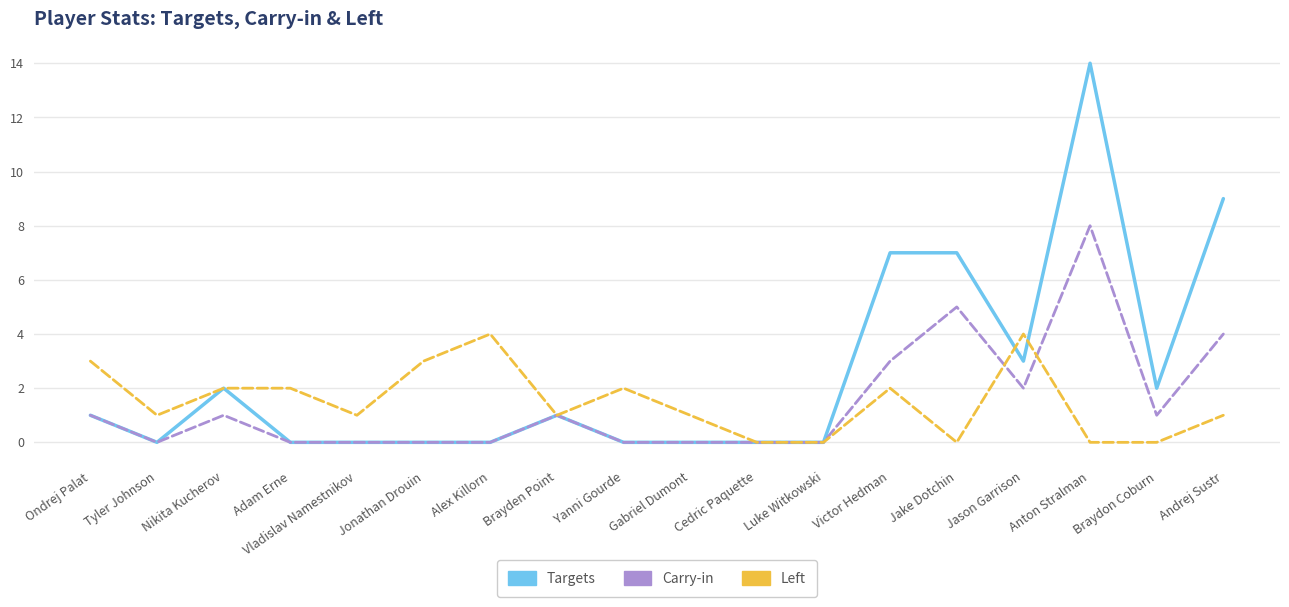

Which series changed the most between Brayden Point and Andrej Sustr?

Targets